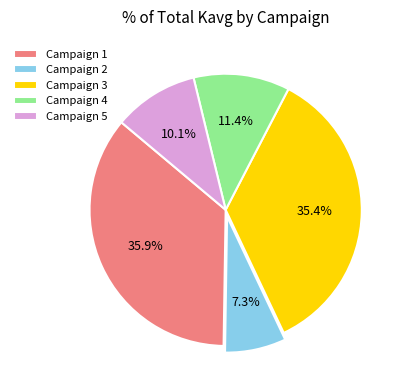

Approximately how many times larger is the value at Campaign 2 compared to Campaign 5?

0.7